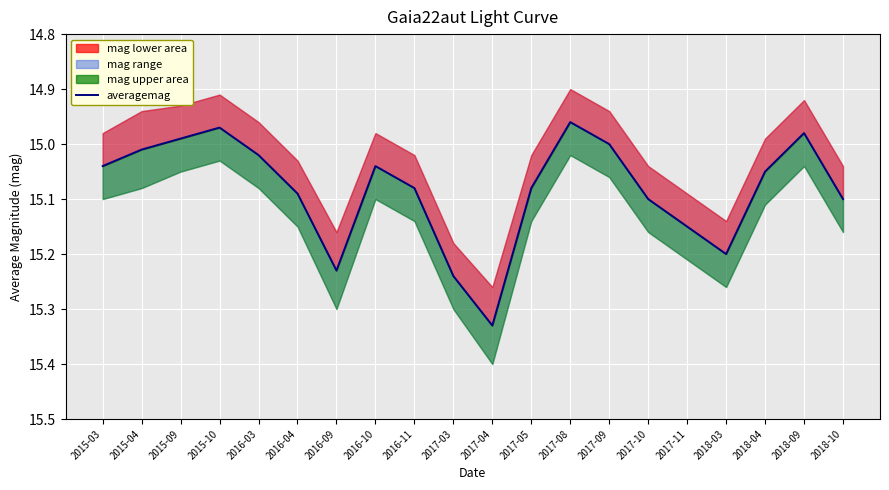

Reading left to right, transcribe all the data shown in this chart.

15.0	15.0	15.0	15.0	15.0	15.1	15.2	15.0	15.1	15.2	15.3	15.1	15.0	15.0	15.1	15.2	15.2	15.1	15.0	15.1